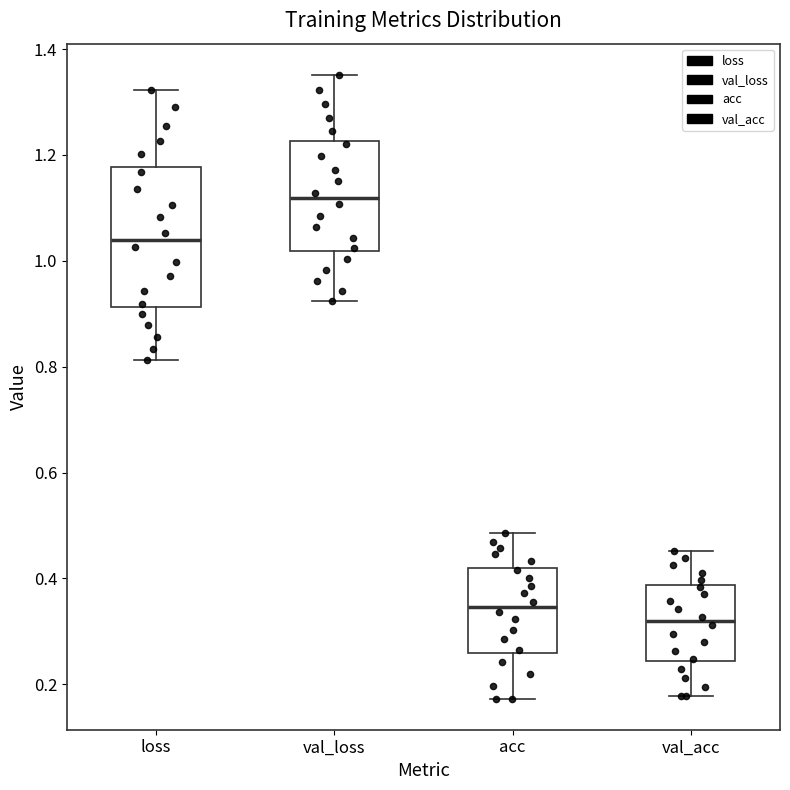

Which box has the highest median line?

val_loss